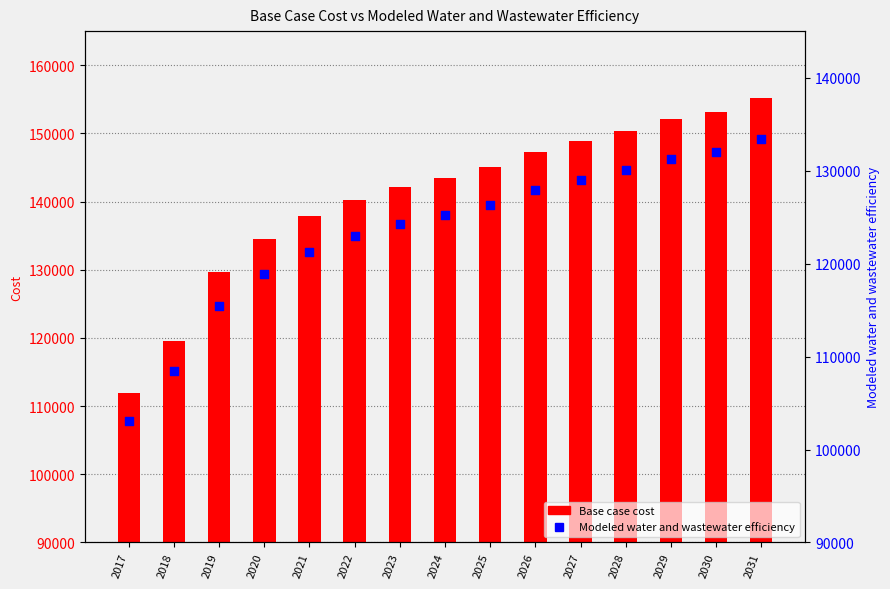

Is the value of Modeled water and wastewater efficiency at 2021 greater than the value of Base case cost at 2021?

No